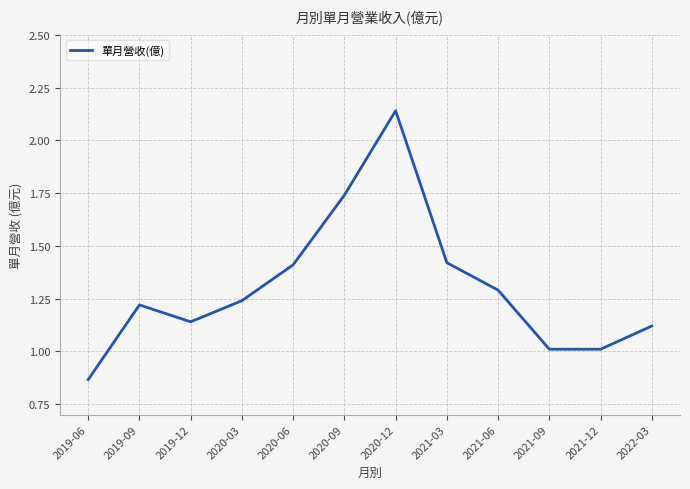

What is the difference between the values at 2020-09 and 2019-12?

0.6